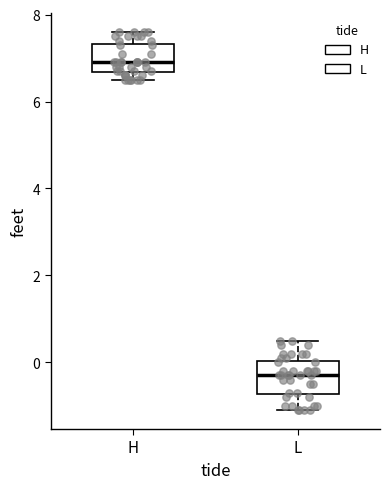

Reading left to right, transcribe this box plot: for each box, give where its median line is, the range the box spans, and where its two whiskers end, as read against the y-axis. The values are not printed on the chart, so give them approximately, as read against the axis.

H: median 7.0, box 6.6 to 7.4, whiskers 6.6 (just below the box's lower edge) to 7.6
L: median -0.2, box -0.8 to 0.0, whiskers -1.0 to 0.6